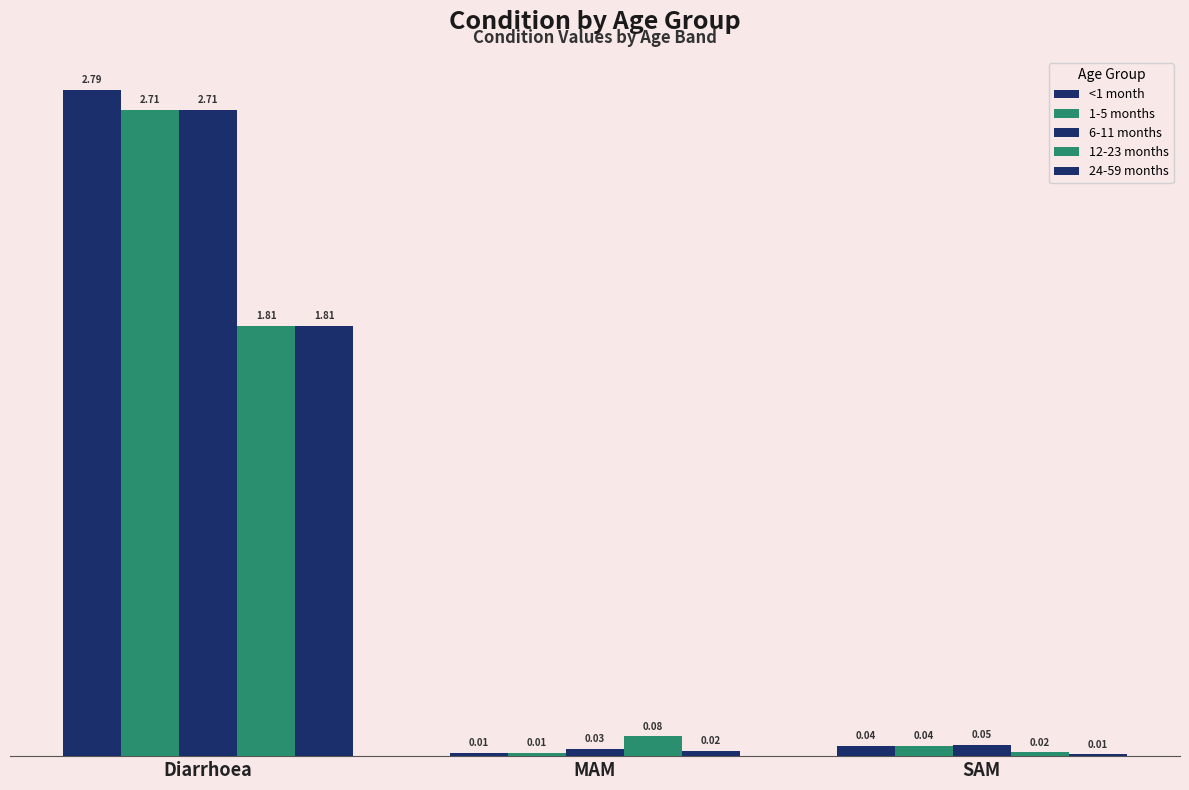

The value of 6-11 months at Diarrhoea is 2.7. True or false?

True